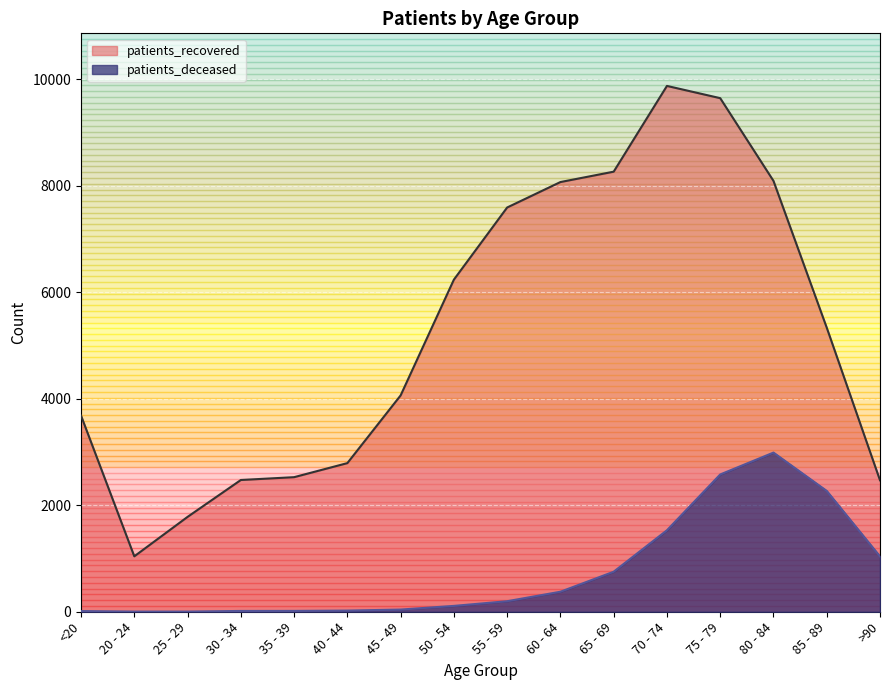

True or false: patients_recovered and patients_deceased cross at least once.

False